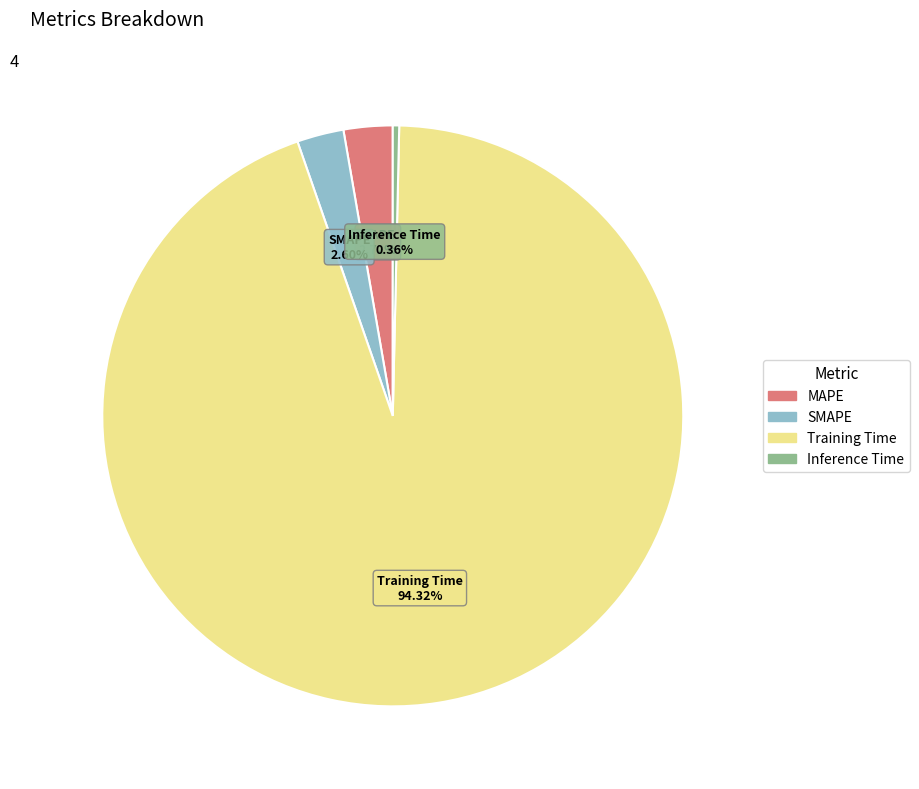

What is the largest slice in the pie chart?

Training Time